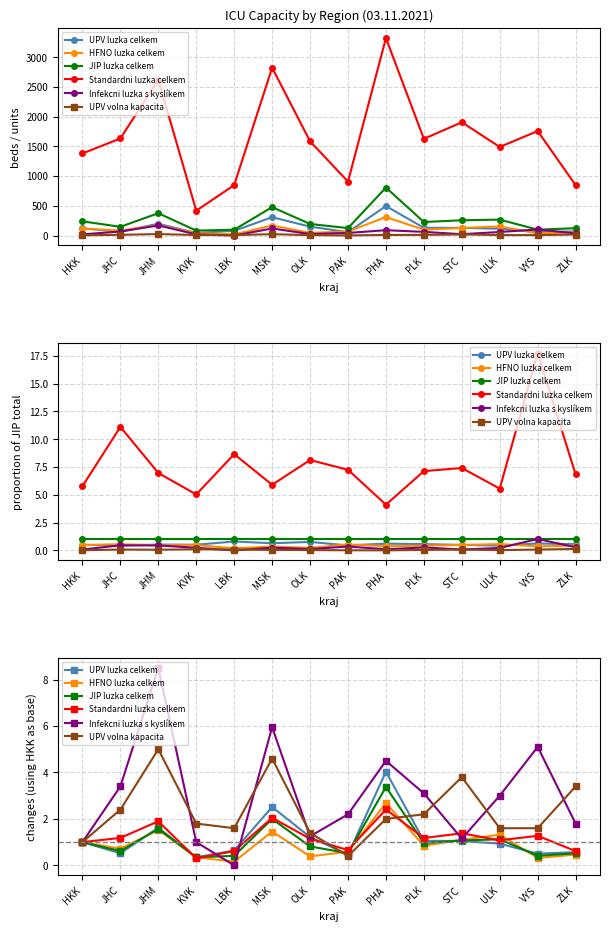

At which category does HFNO luzka celkem reach its first local peak?

JHM